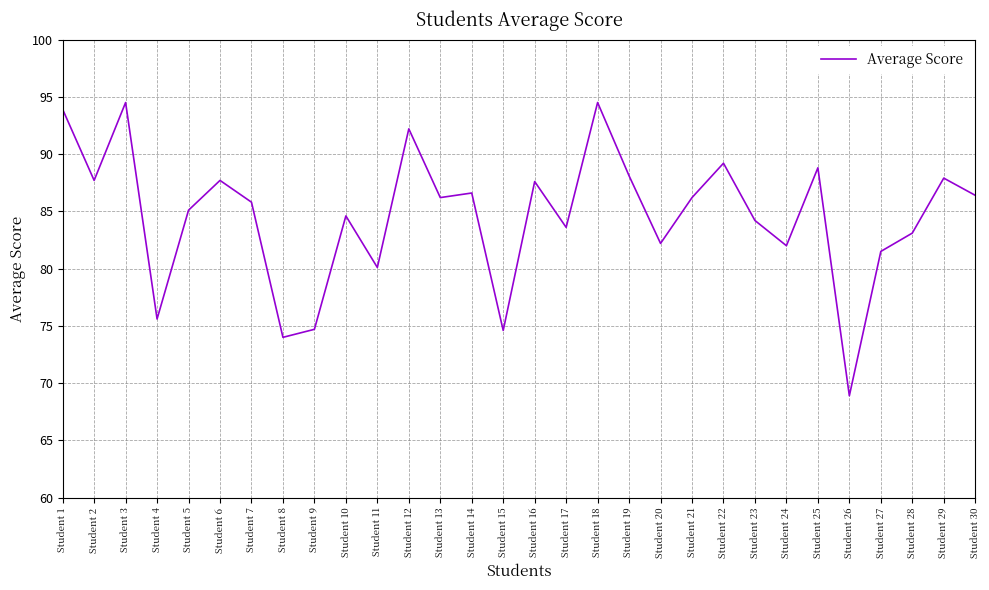

Approximately how many times larger is the value at Student 14 compared to Student 25?

1.0